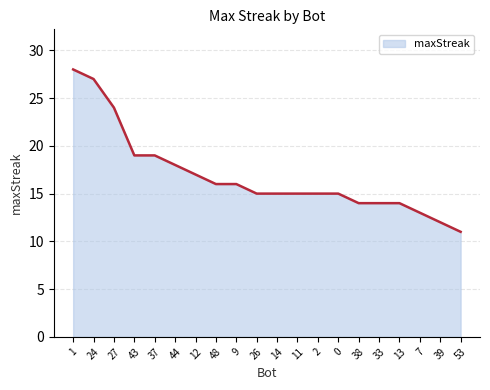

Count the number of data series in this chart.

1